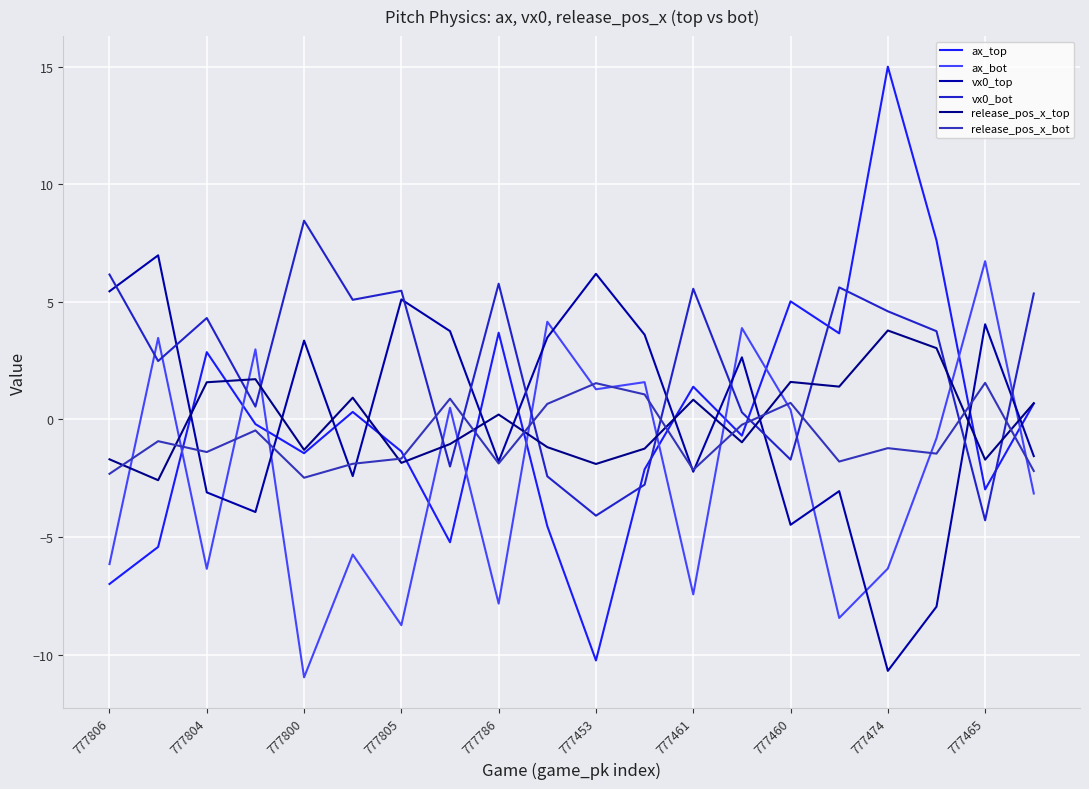

Is this an area chart (filled region under the line)?

No